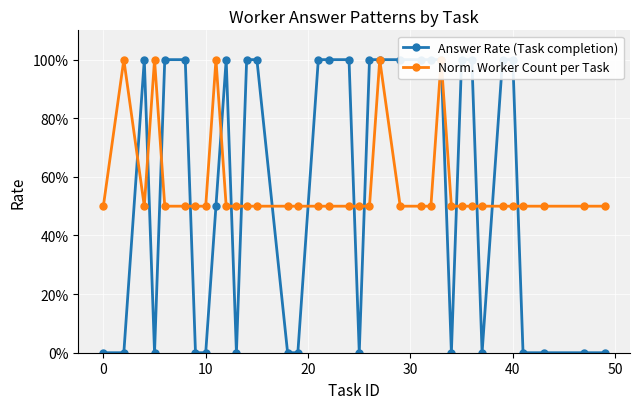

What is the difference between the maximum and minimum values in the Norm. Worker Count per Task series?

0.5